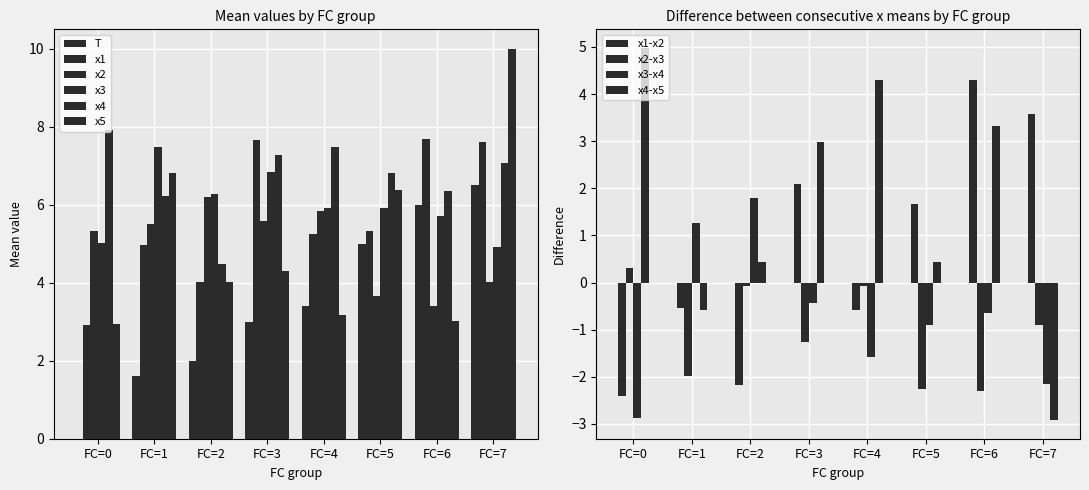

What is the difference between the highest and lowest values at FC=3?

4.0